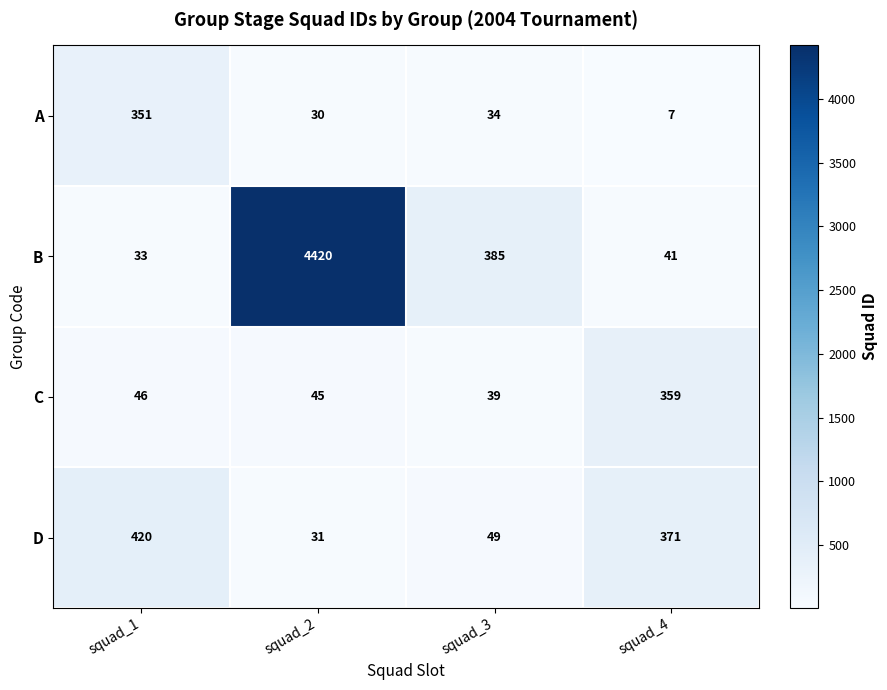

At squad_1, list the series in order from largest to smallest.

D, A, C, B